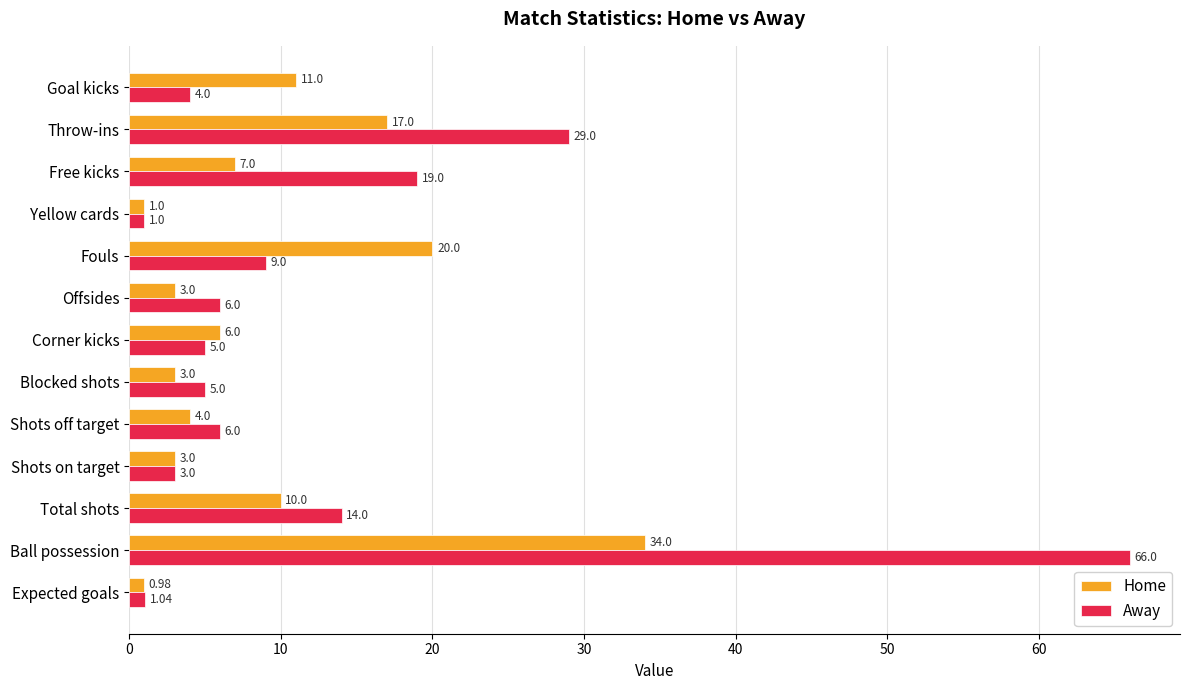

What is the spread (max minus min) of values at Goal kicks?

7.0